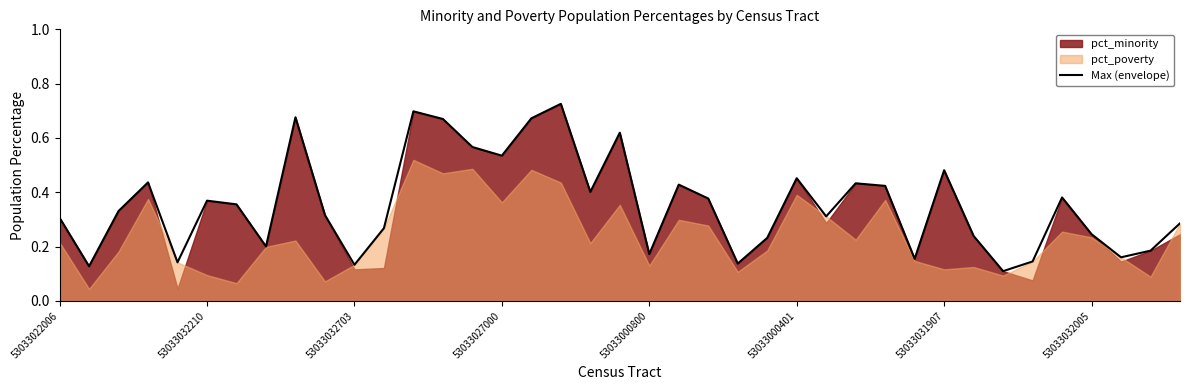

Reading right to left, what are all the values shown in this chart?

0.3	0.2	0.2	0.2	0.4	0.1	0.1	0.2	0.5	0.2	0.4	0.4	0.3	0.5	0.2	0.1	0.4	0.4	0.2	0.6	0.4	0.7	0.7	0.5	0.6	0.7	0.7	0.3	0.1	0.3	0.7	0.2	0.4	0.4	0.1	0.4	0.3	0.1	0.3